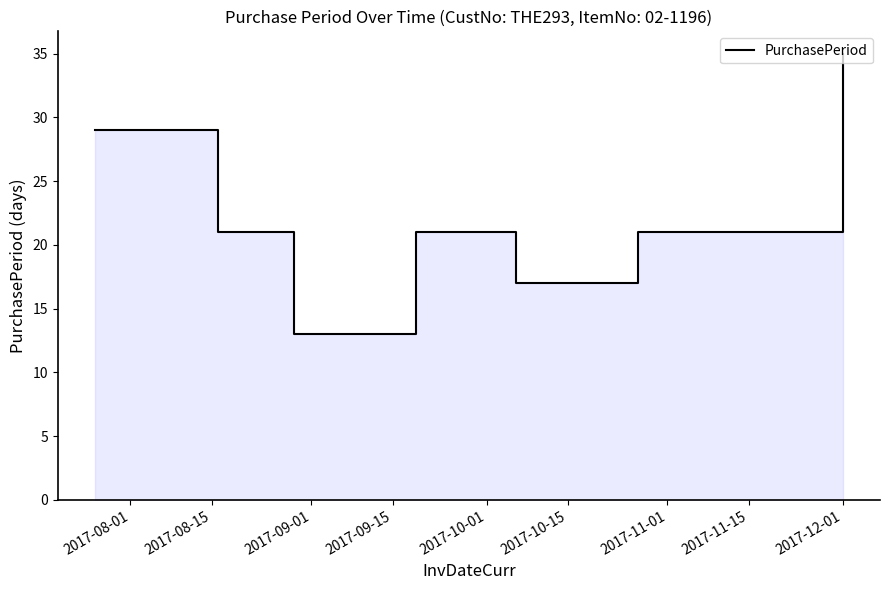

What is the value of the 3rd point from the left?

13